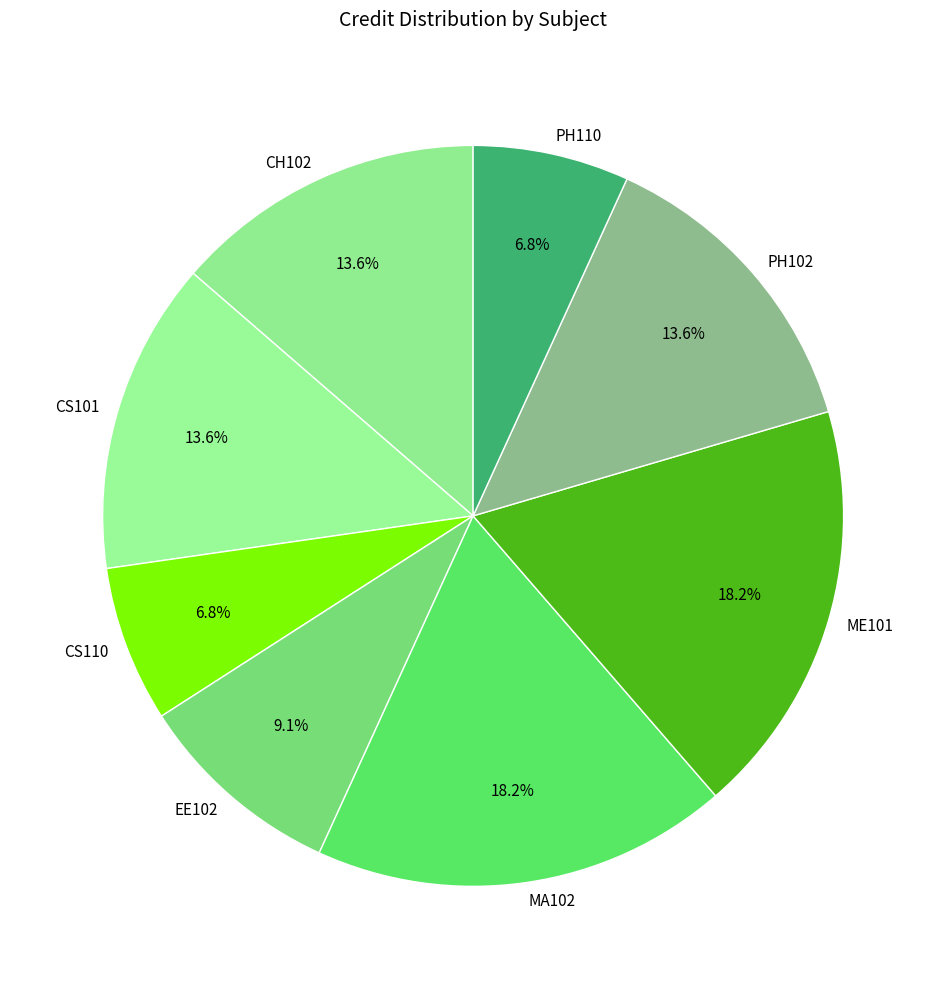

To the nearest percent, what percentage of the pie is CS110?

7%